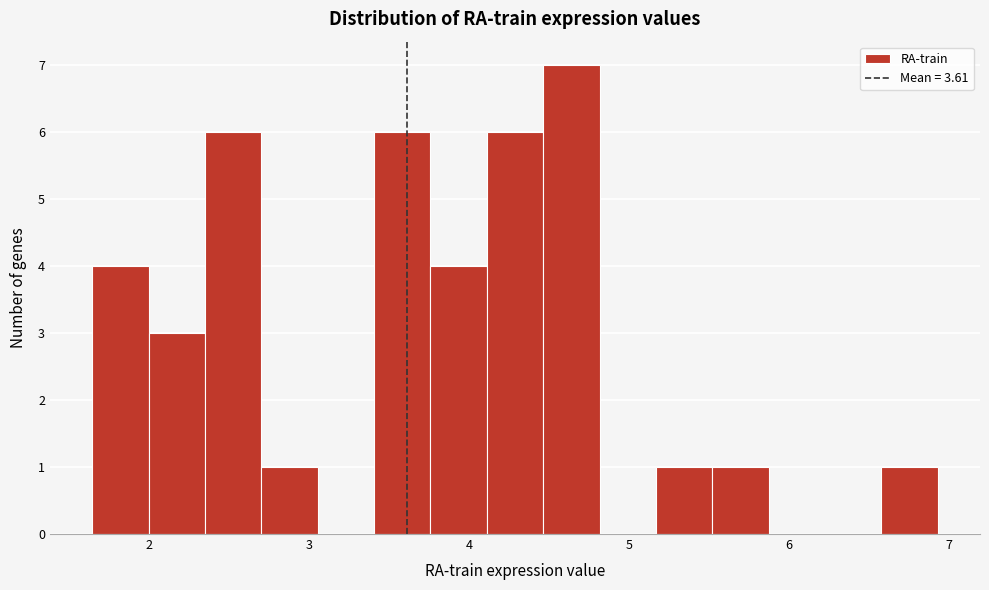

Read against the x-axis, roughly where is the centre of the tallest bar?

4.6